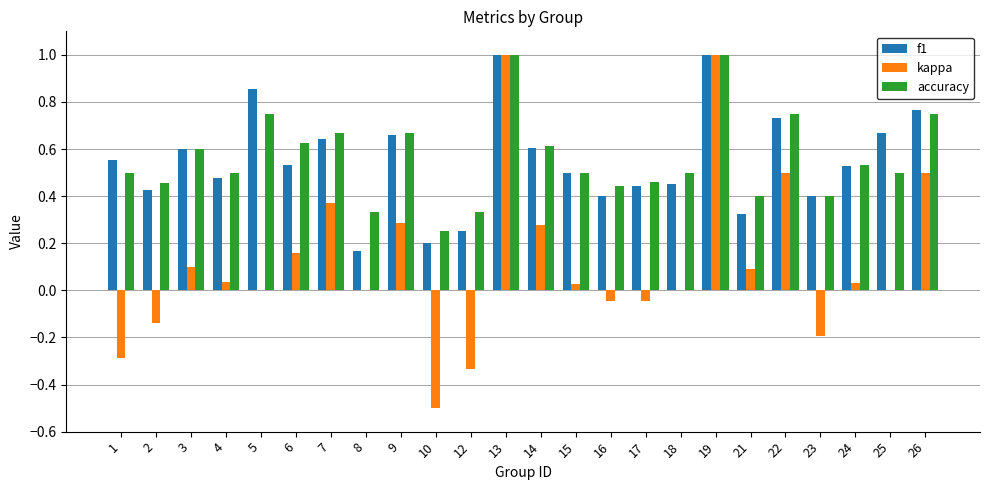

What is the maximum value shown in the chart?

1.0